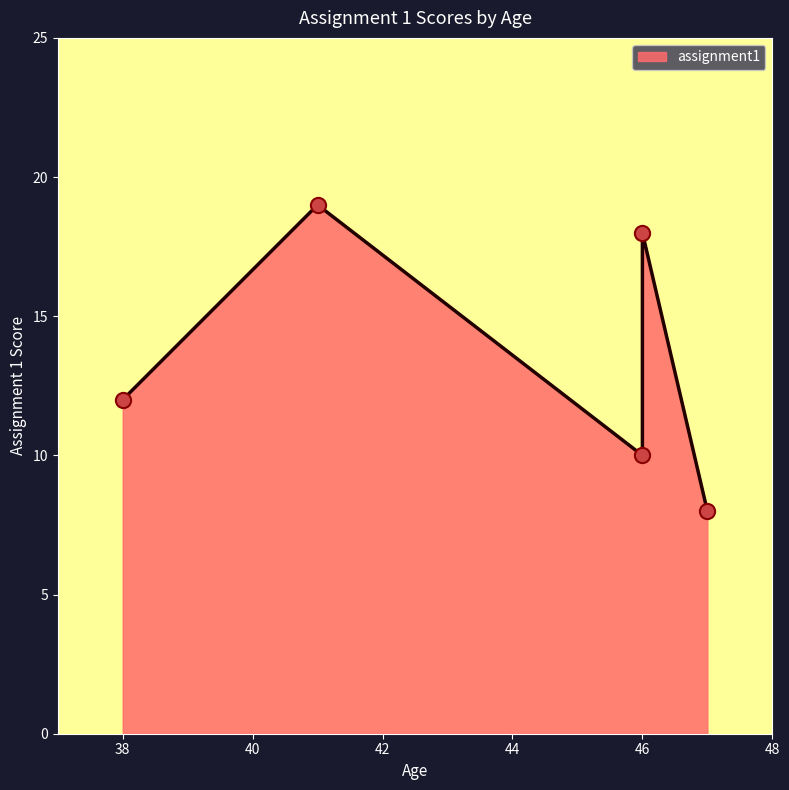

What is the change in value from 46 to 41?

+1